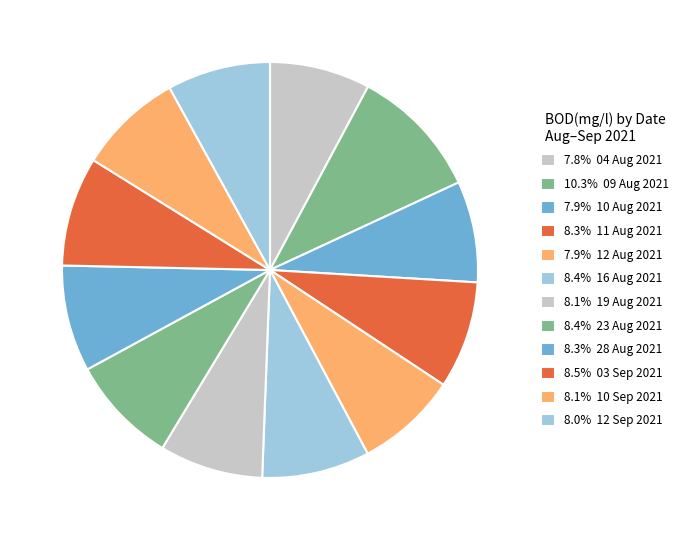

How many segments does this pie chart have?

12